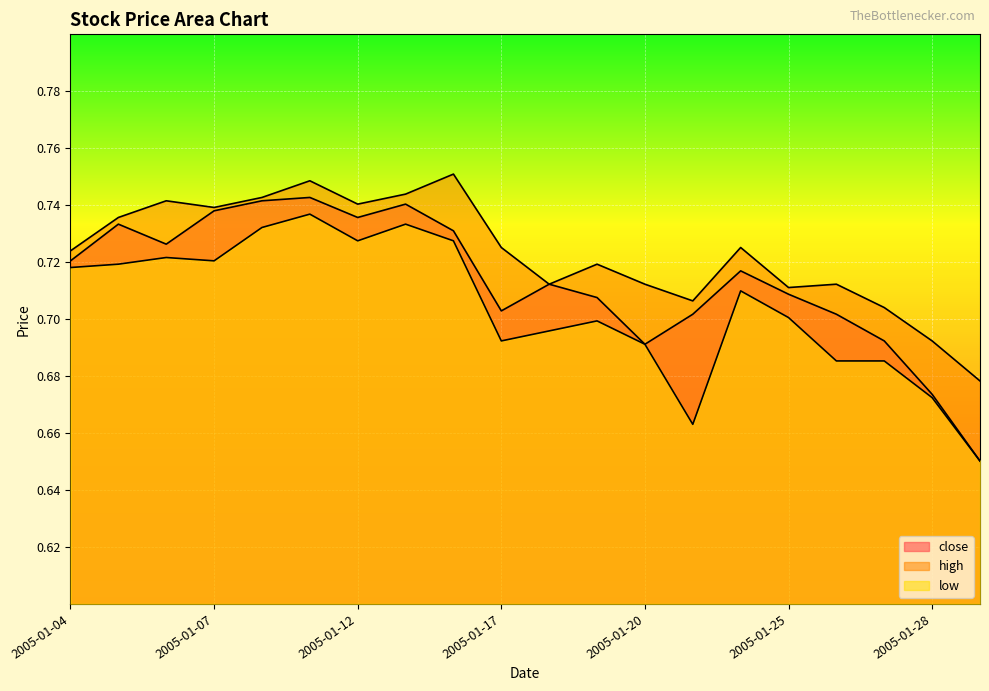

True or false: high and low cross at least once.

False